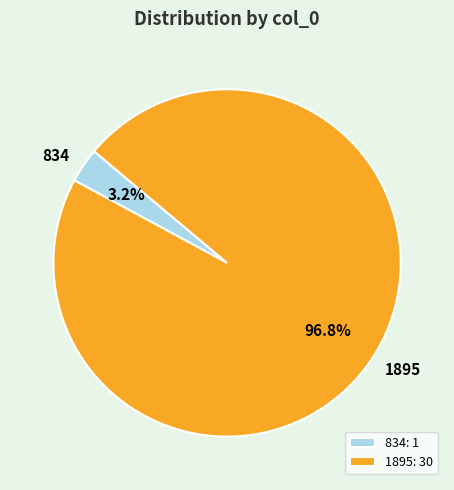

What percentage is the 834 slice, to the nearest percent?

3%